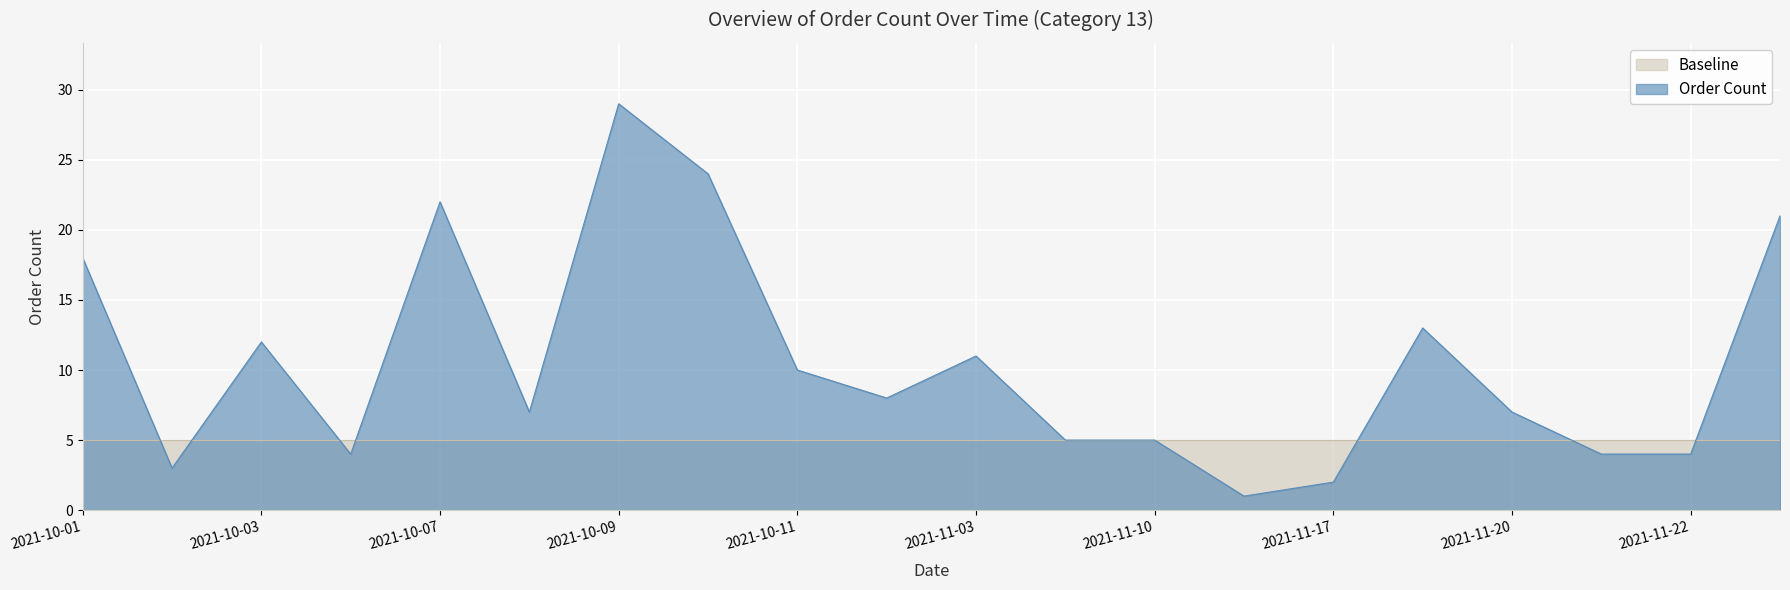

Which category has the highest value across all series?

2021-10-09